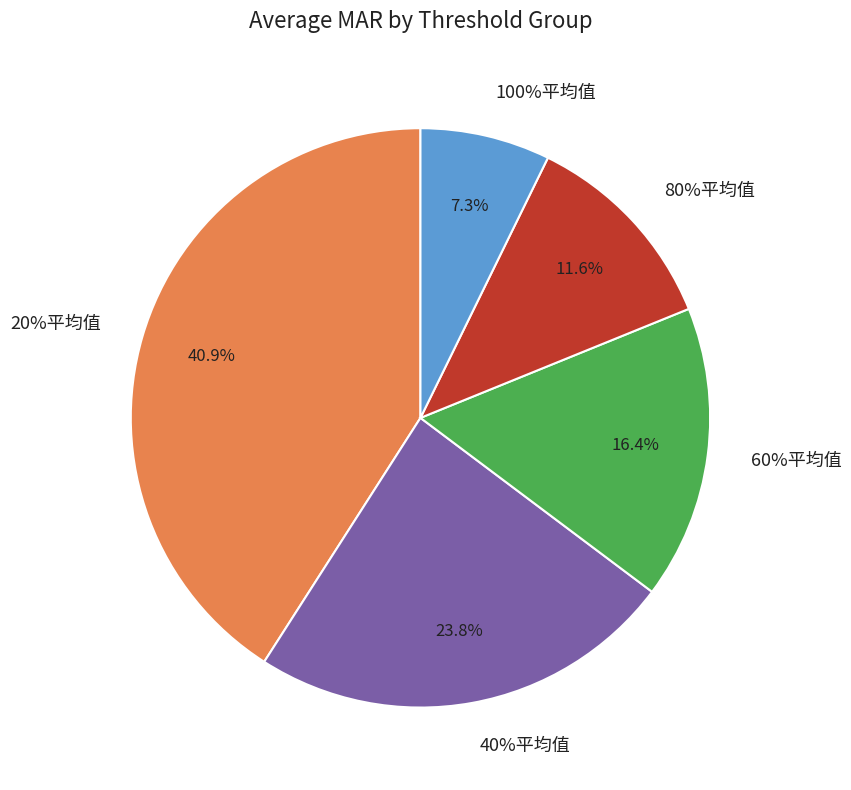

Combined, do 20%平均值 and 80%平均值 account for over 50%?

Yes